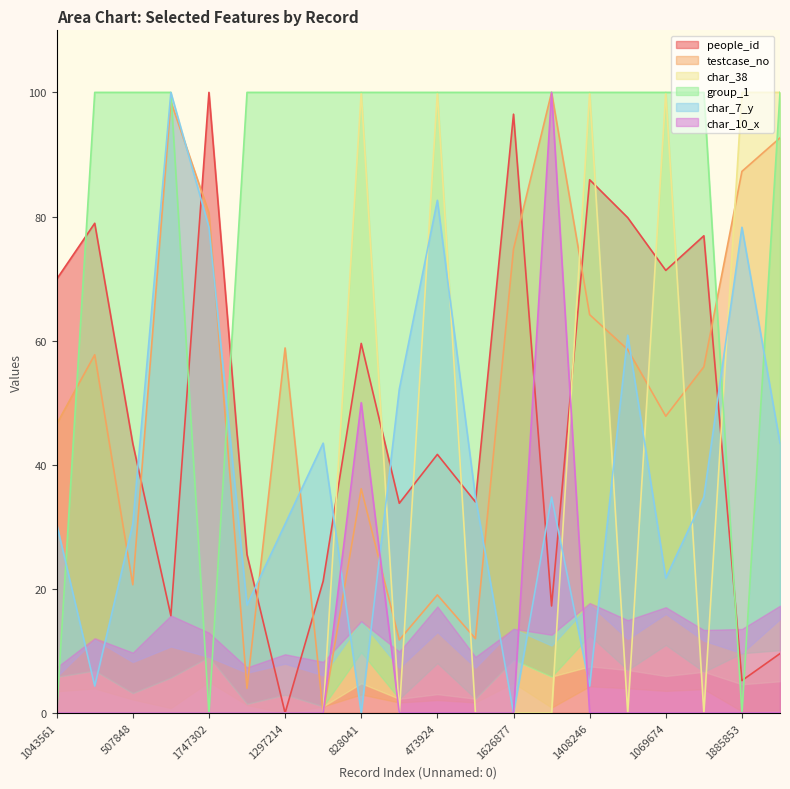

How many interior local peaks does the testcase_no series have?

6